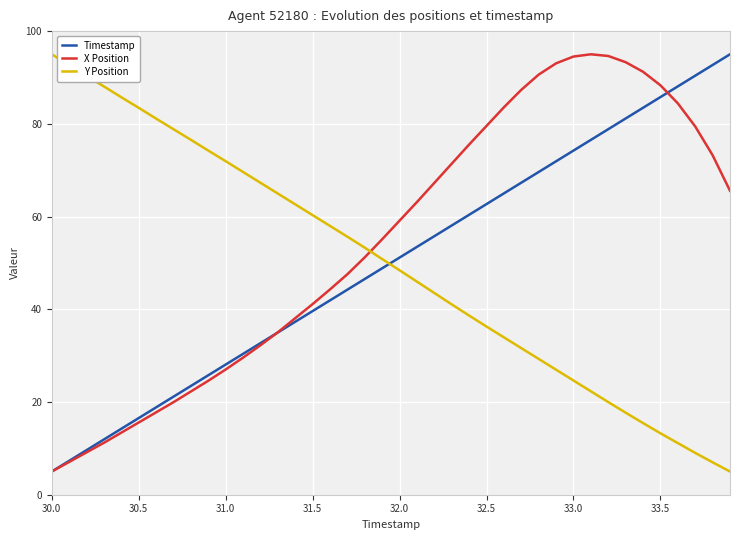

What are all the series names shown in the legend?

Timestamp, X Position, Y Position